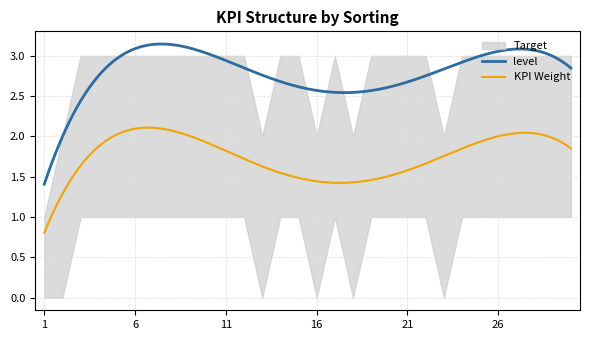

What value does the level series have at 7?

3.0